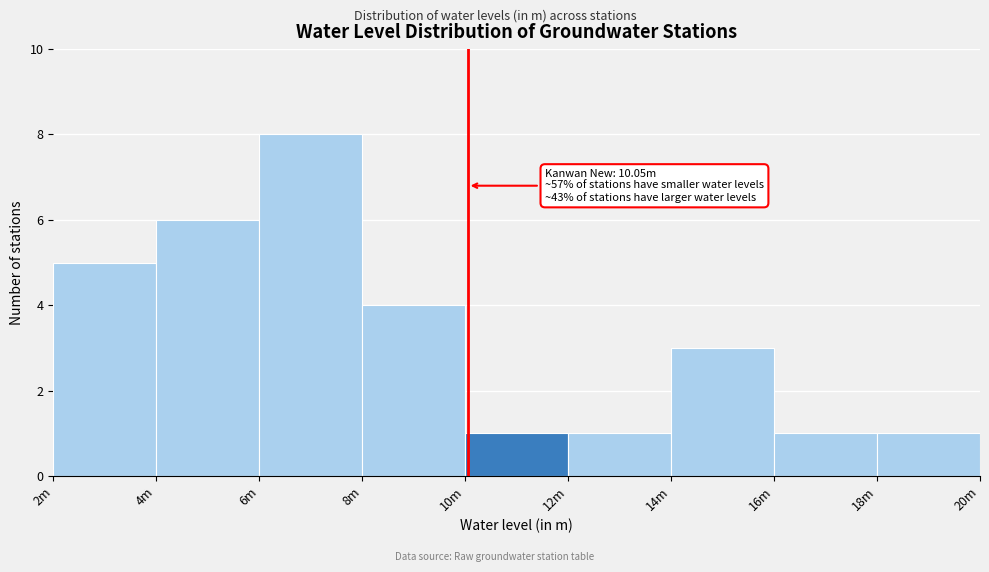

Reading left to right, extract all data points from this chart.

2m=5	4m=6	6m=8	8m=4	10m=1	12m=1	14m=3	16m=1	18m=1